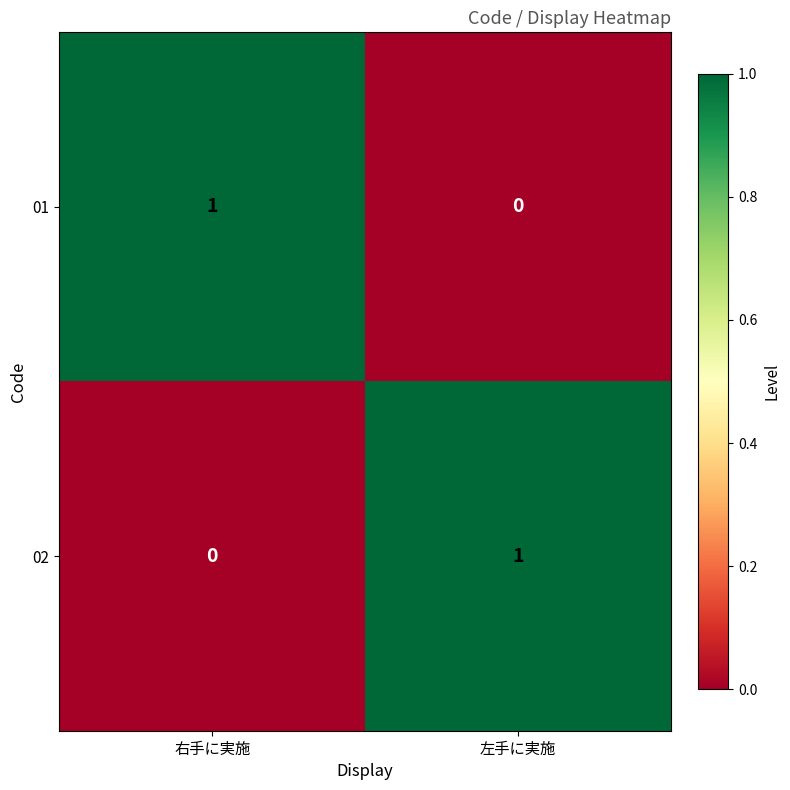

Which category has the highest value in the 01 series?

右手に実施